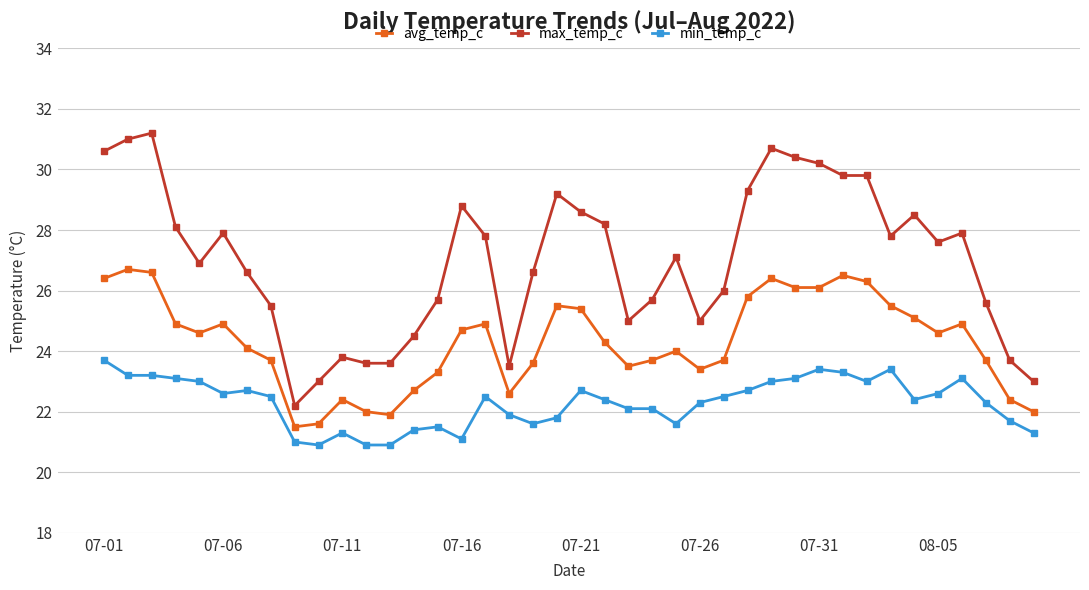

Reading left to right, extract all data points from this chart.

avg_temp_c: 26.4	26.7	26.6	24.9	24.6	24.9	24.1	23.7	21.5	21.6	22.4	22.0	21.9	22.7	23.3	24.7	24.9	22.6	23.6	25.5	25.4	24.3	23.5	23.7	24.0	23.4	23.7	25.8	26.4	26.1	26.1	26.5	26.3	25.5	25.1	24.6	24.9	23.7	22.4	22.0
max_temp_c: 30.6	31.0	31.2	28.1	26.9	27.9	26.6	25.5	22.2	23.0	23.8	23.6	23.6	24.5	25.7	28.8	27.8	23.5	26.6	29.2	28.6	28.2	25.0	25.7	27.1	25.0	26.0	29.3	30.7	30.4	30.2	29.8	29.8	27.8	28.5	27.6	27.9	25.6	23.7	23.0
min_temp_c: 23.7	23.2	23.2	23.1	23.0	22.6	22.7	22.5	21.0	20.9	21.3	20.9	20.9	21.4	21.5	21.1	22.5	21.9	21.6	21.8	22.7	22.4	22.1	22.1	21.6	22.3	22.5	22.7	23.0	23.1	23.4	23.3	23.0	23.4	22.4	22.6	23.1	22.3	21.7	21.3